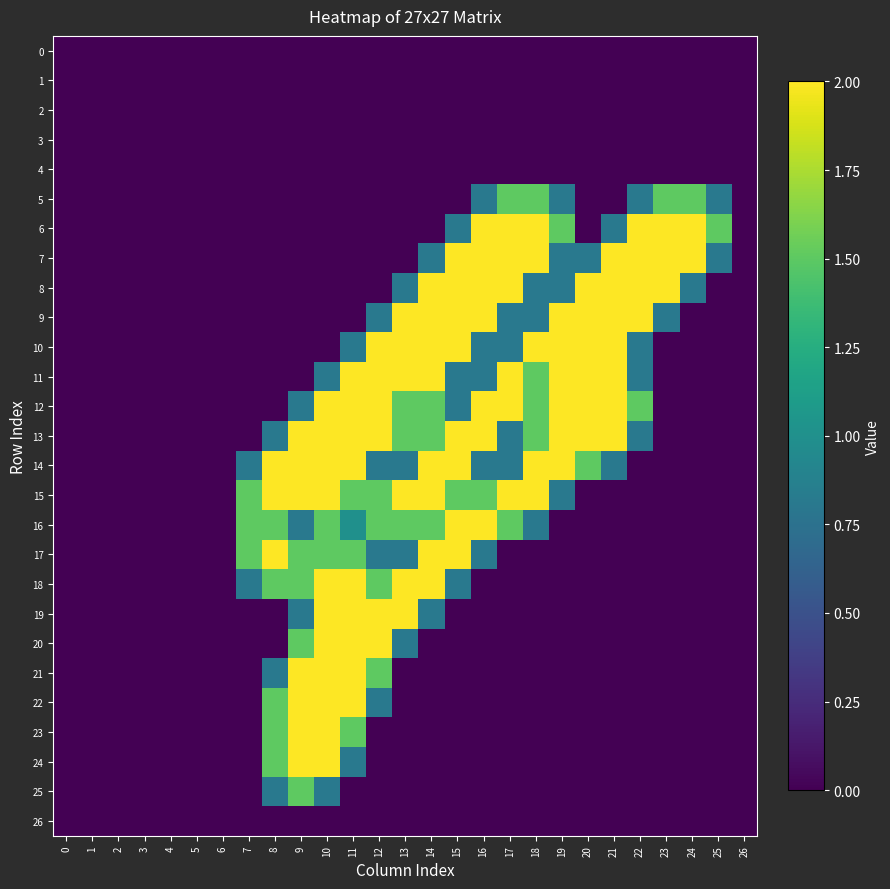

Which series has the largest range (max minus min)?

row_6